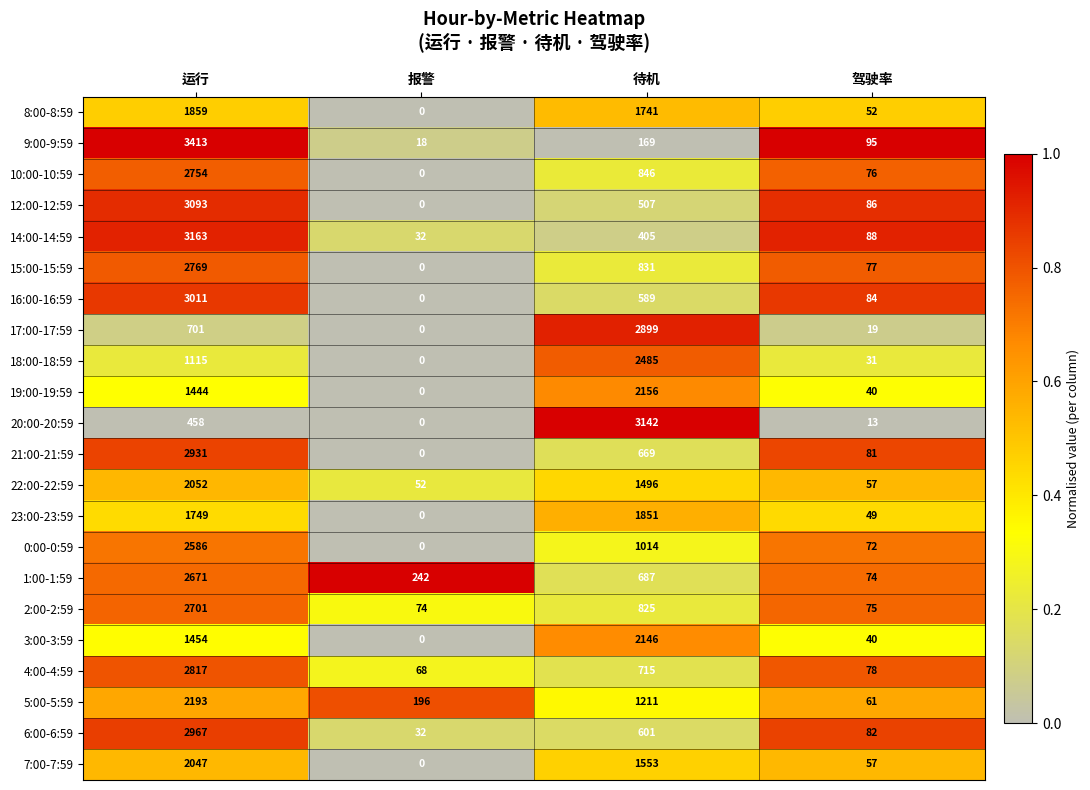

At which category does the chart reach its minimum across all series?

报警